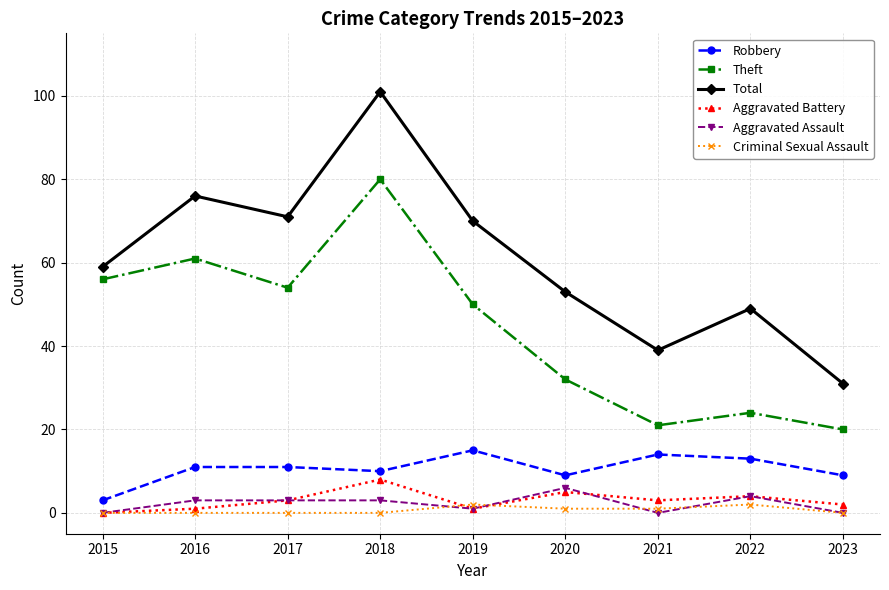

Reading right to left, extract all data points from this chart.

Robbery: 9	13	14	9	15	10	11	11	3
Theft: 20	24	21	32	50	80	54	61	56
Total: 31	49	39	53	70	101	71	76	59
Aggravated Battery: 2	4	3	5	1	8	3	1	0
Aggravated Assault: 0	4	0	6	1	3	3	3	0
Criminal Sexual Assault: 0	2	1	1	2	0	0	0	0